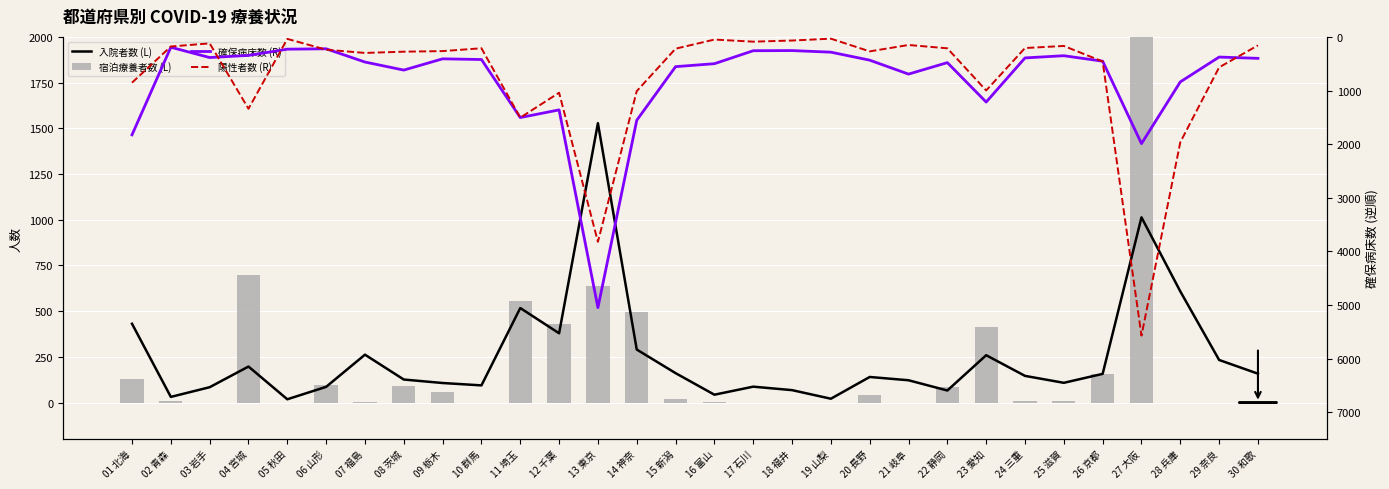

The 入院者数 (L) series shows 122 at 21 岐阜. True or false?

True